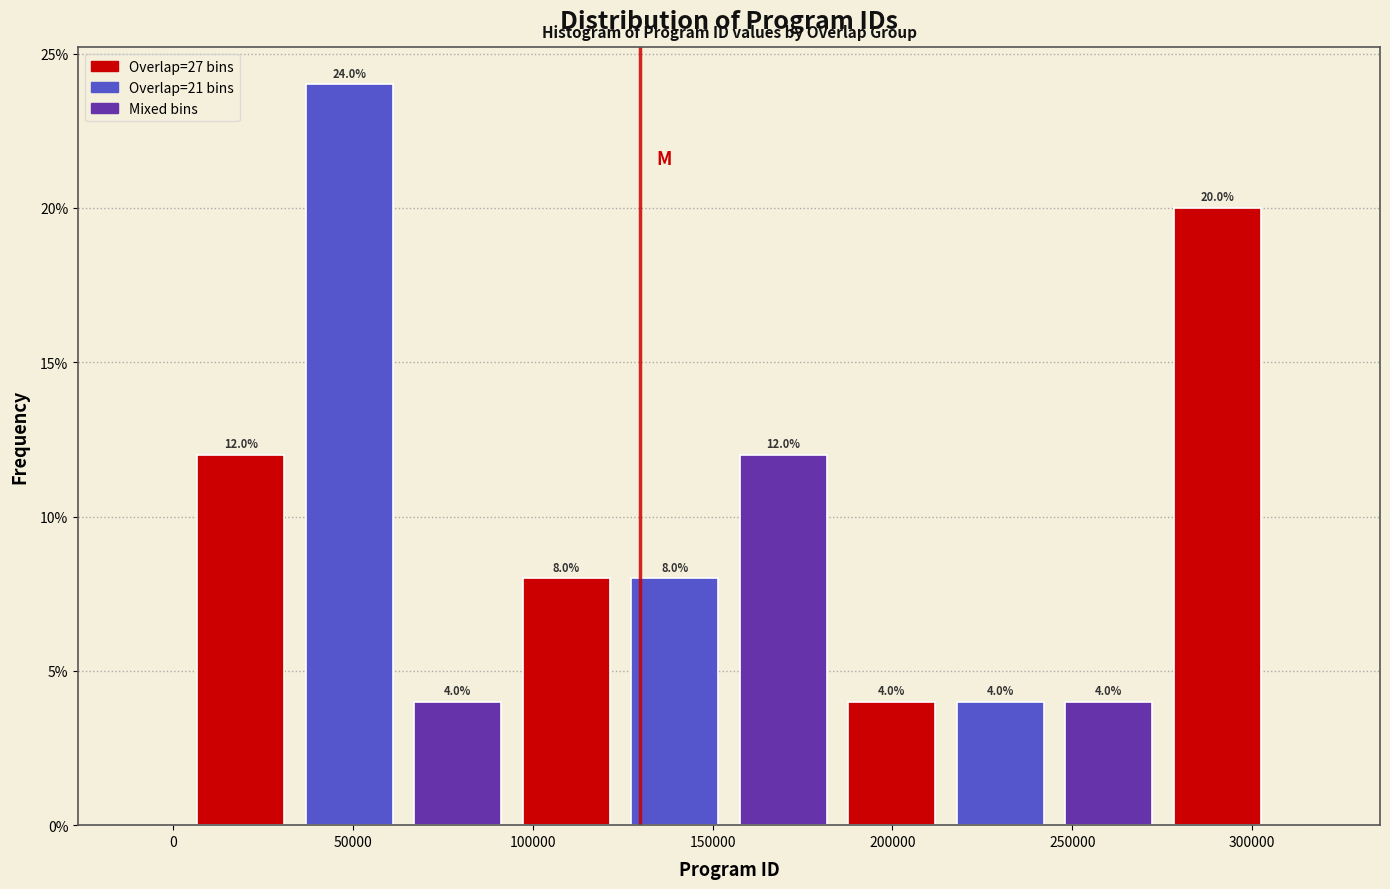

Over which range of the x-axis is the bar tallest?

35000 to 65000